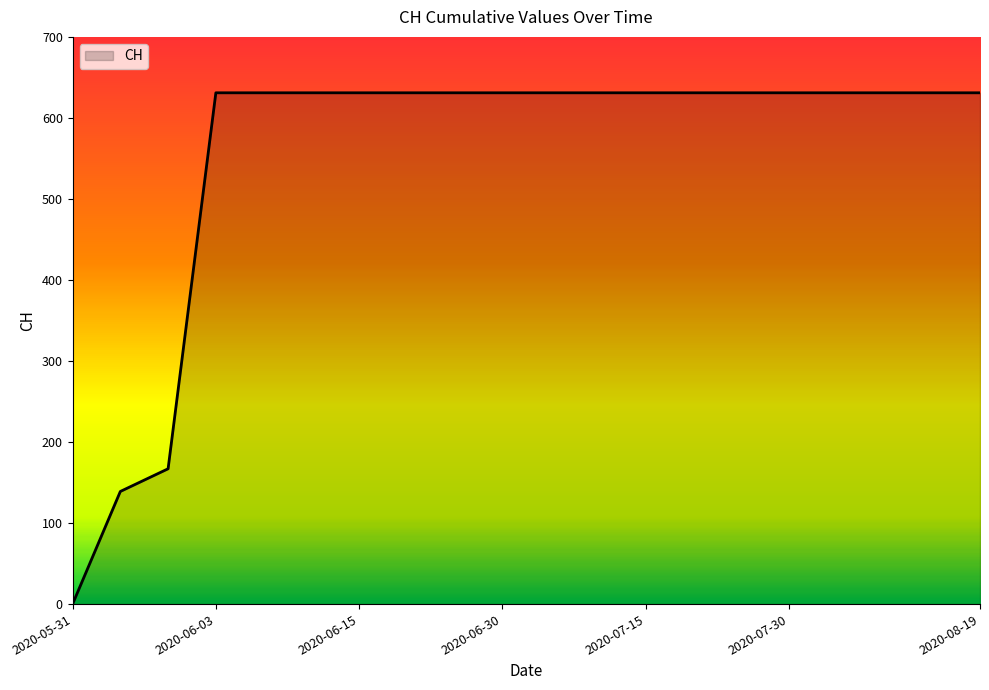

What is the difference between the maximum and minimum values?

631